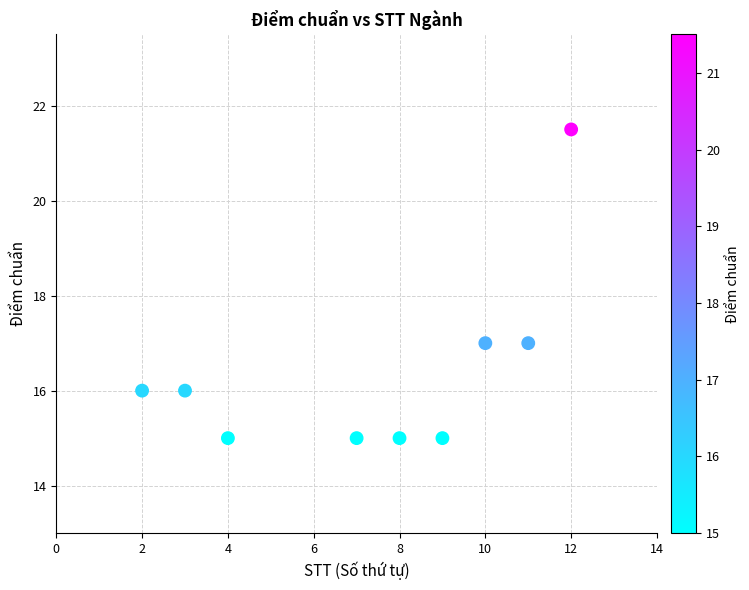

What is the range of Y values (max minus min)?

6.5